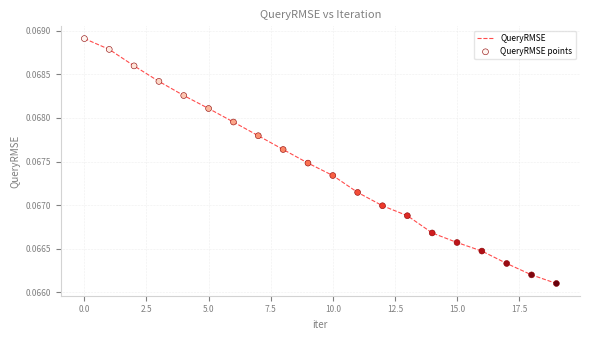

Does the chart have visible grid lines?

Yes